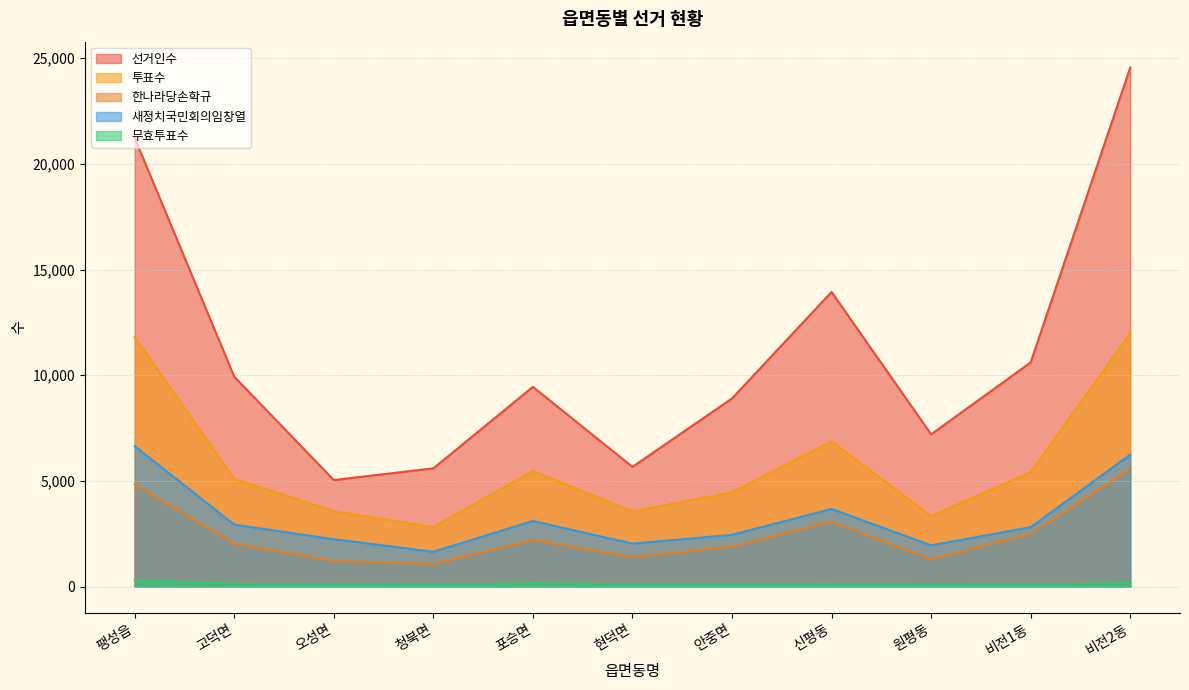

At which label does 투표수 first exceed 5098?

팽성읍